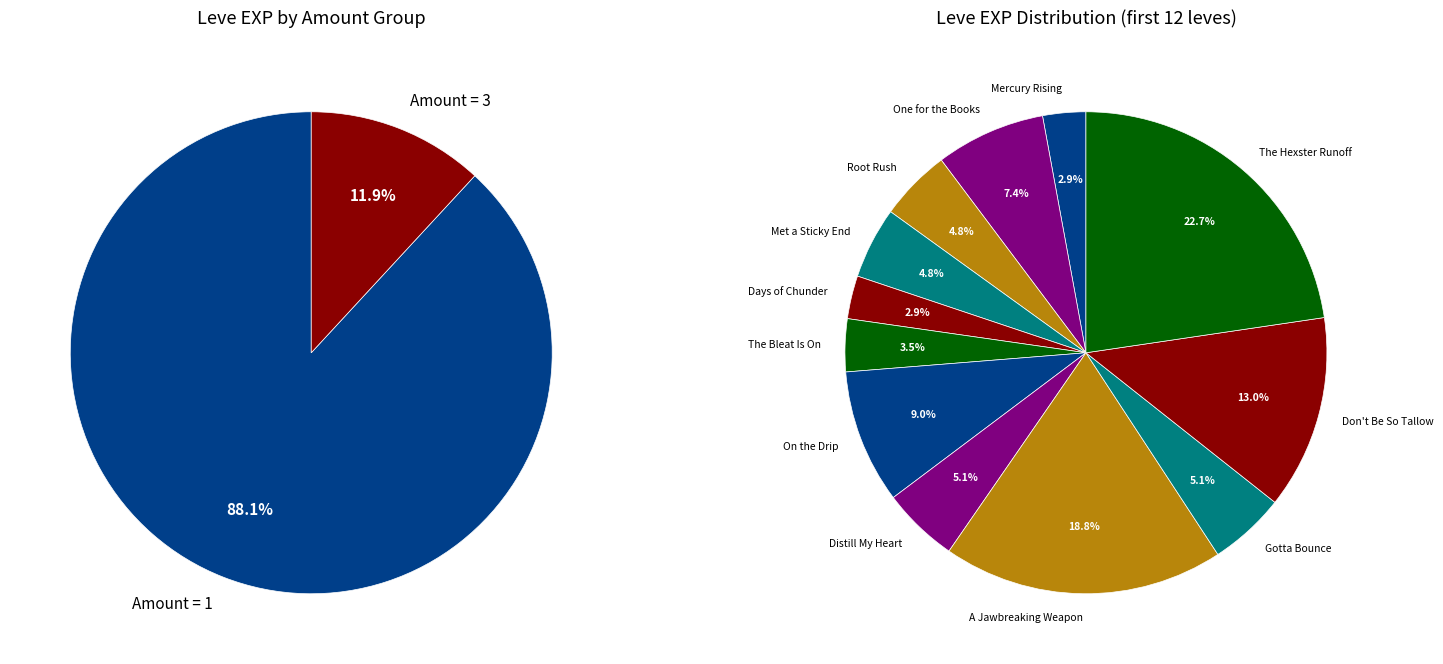

How many segments does this pie chart have?

12